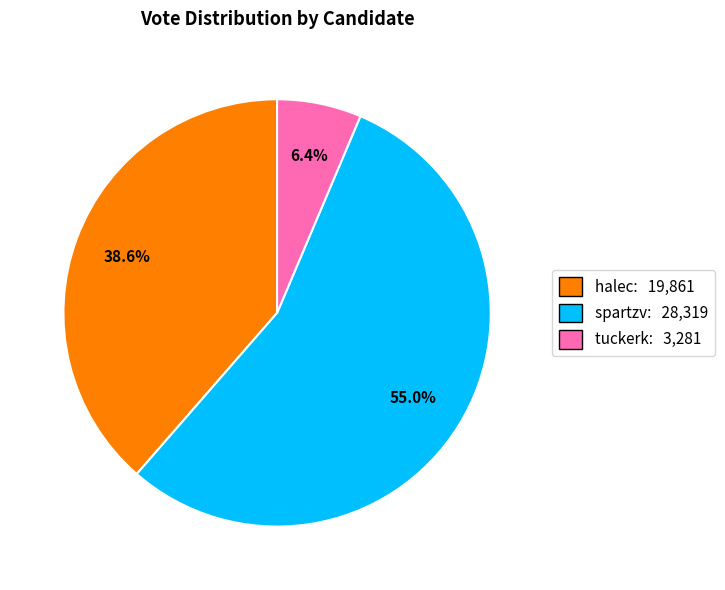

How much of the chart is everything except halec?

61.4%